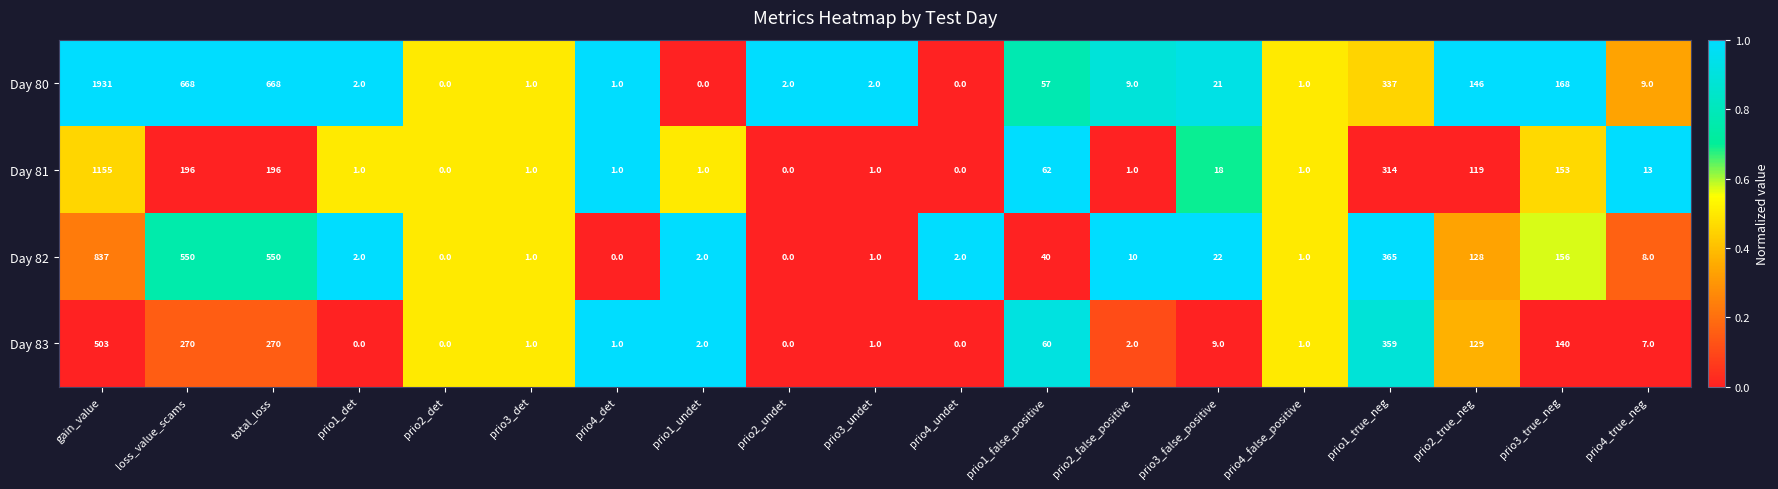

List the series in order of their peak value, lowest first.

Day 83, Day 82, Day 81, Day 80